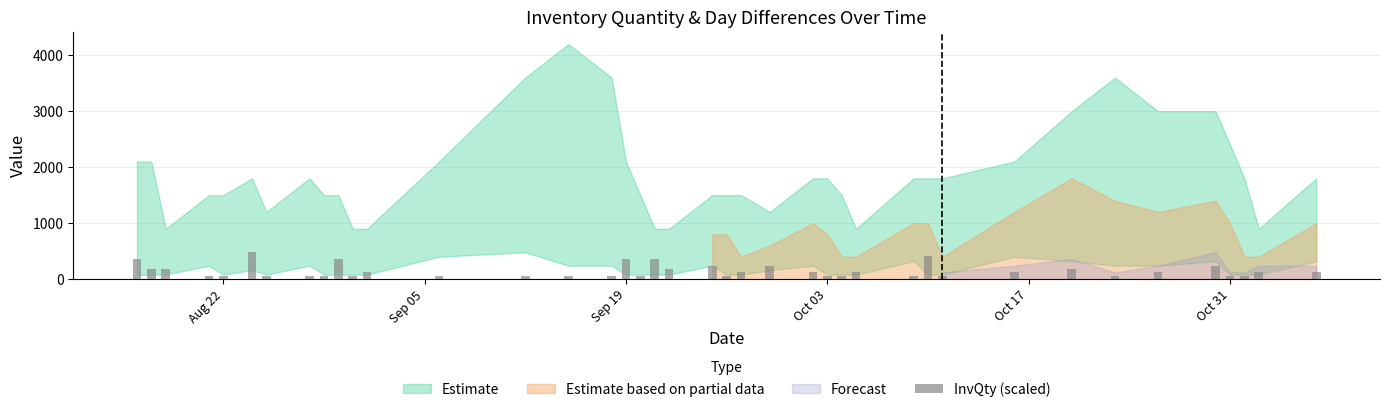

How many data points are less than 120?

19